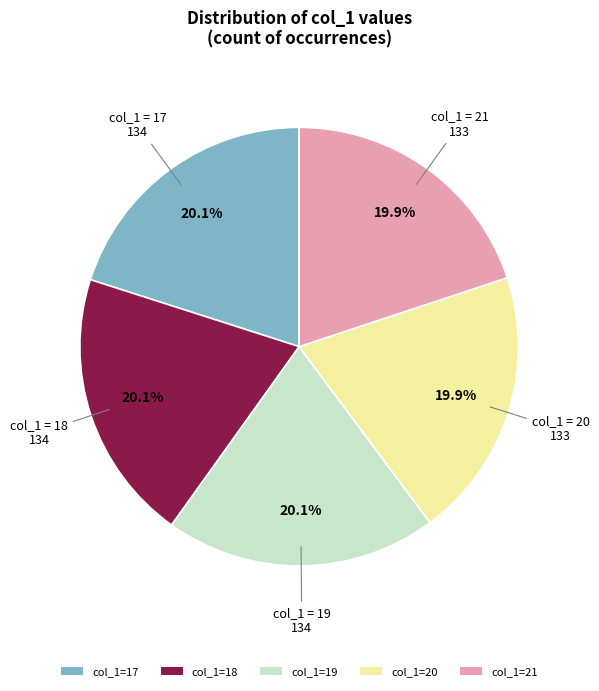

To the nearest percent, what is the difference between the largest and smallest slice percentages?

0%